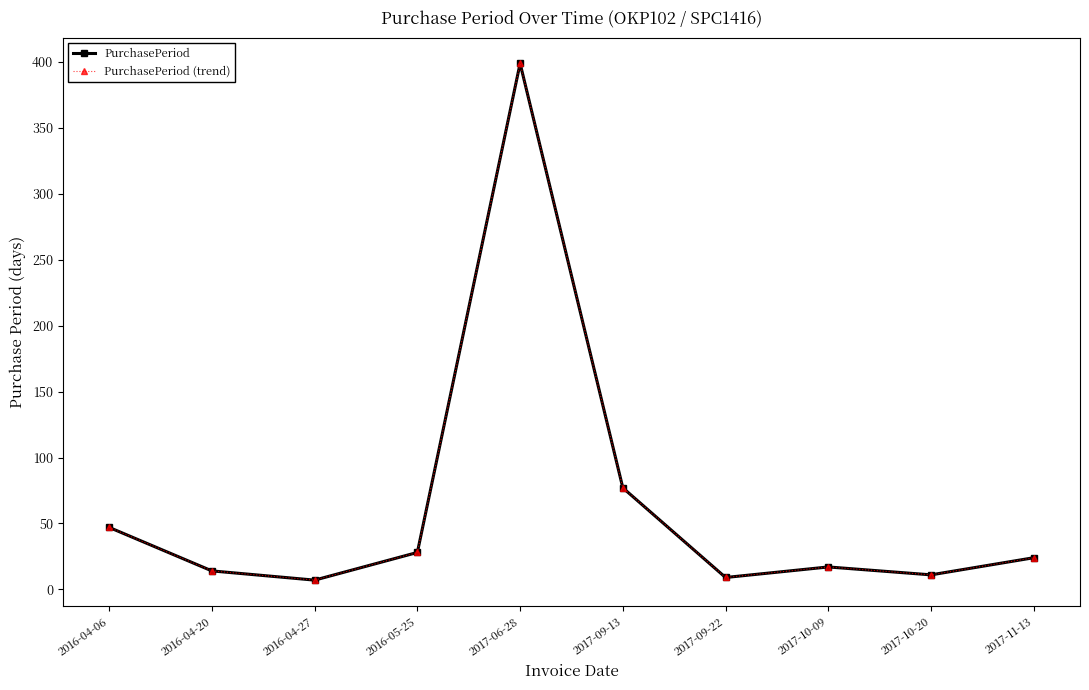

Which has a higher value, 2016-04-27 or 2017-10-20?

2017-10-20